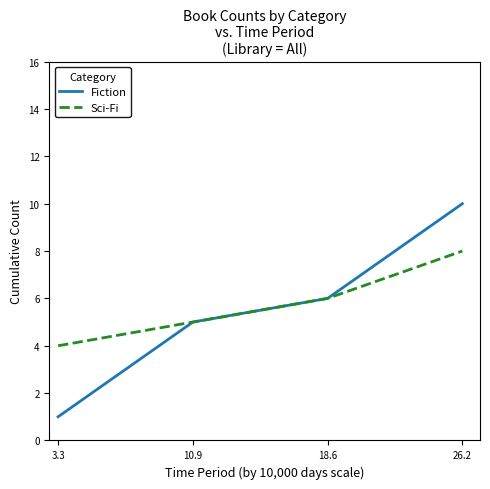

At which label is Fiction closest to 5?

10.9